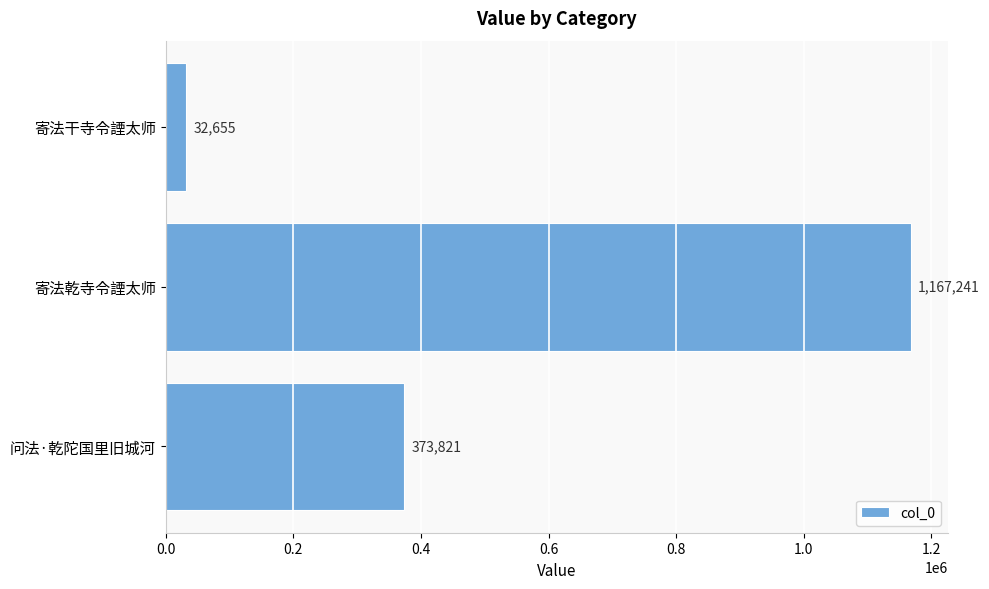

The value at 寄法乾寺令諲太师 is 1167241. True or false?

True